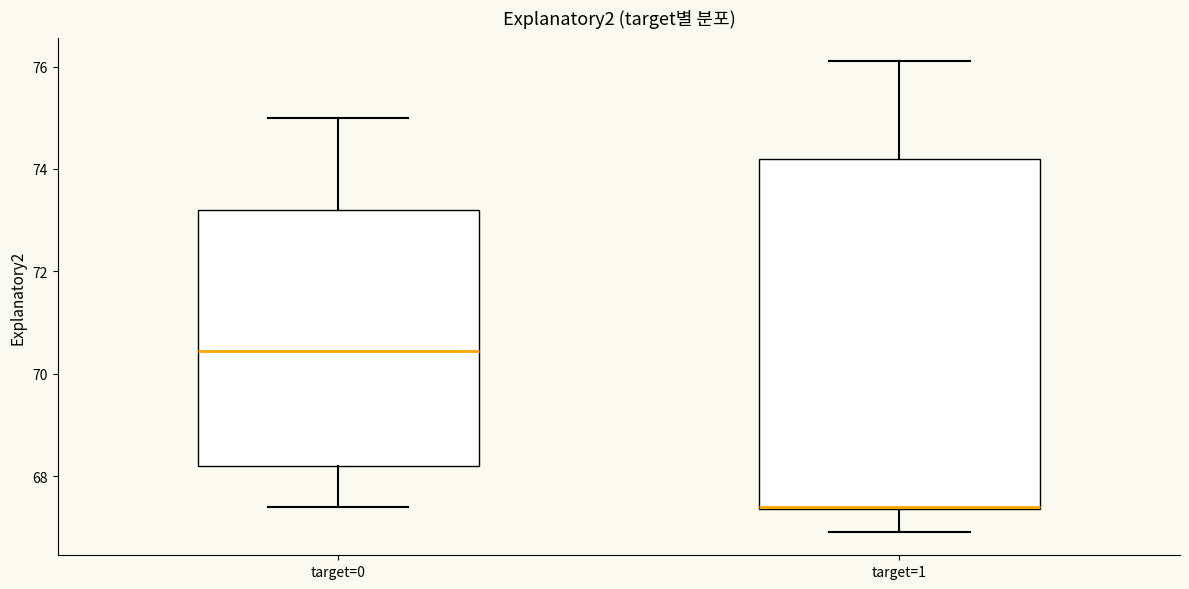

Which box has the highest median line?

target=0